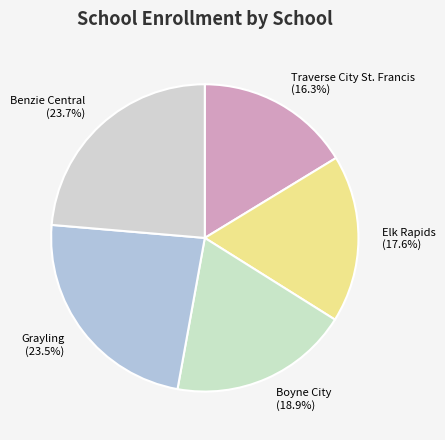

Which category has the smallest portion of the pie?

Traverse City St. Francis